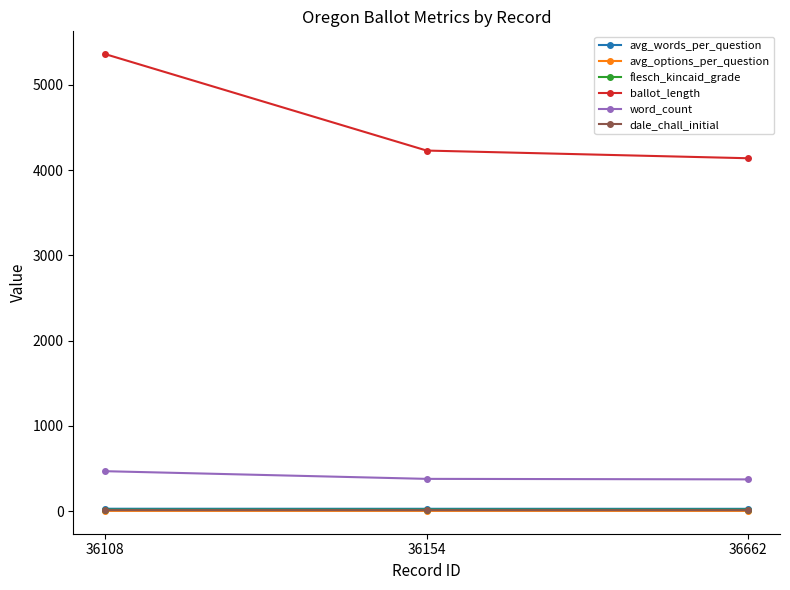

Between 36108 and 36154, which series saw the biggest shift?

ballot_length